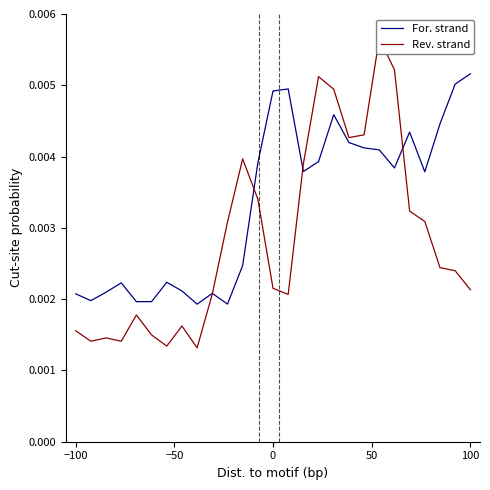

True or false: Rev. strand and For. strand cross at least once.

True